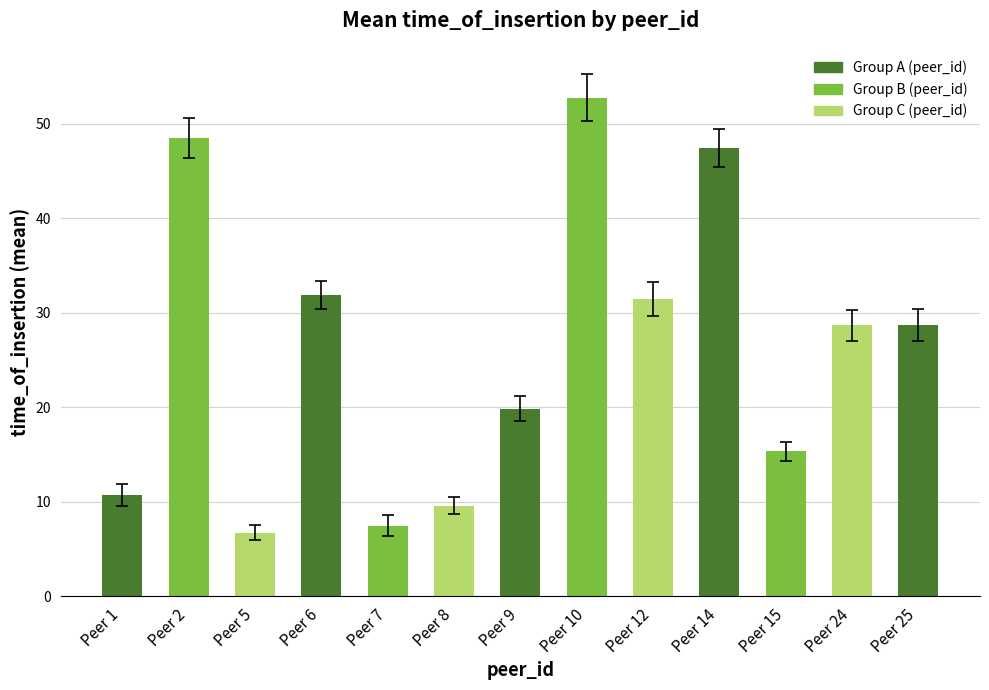

What is the value of the 10th bar from the left?

47.5